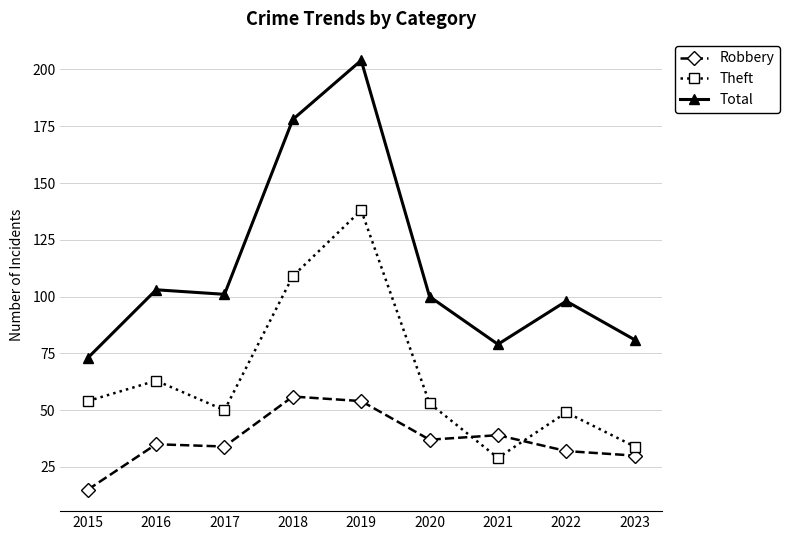

What is the approximate value of Robbery at 2019, to the nearest 10?

50